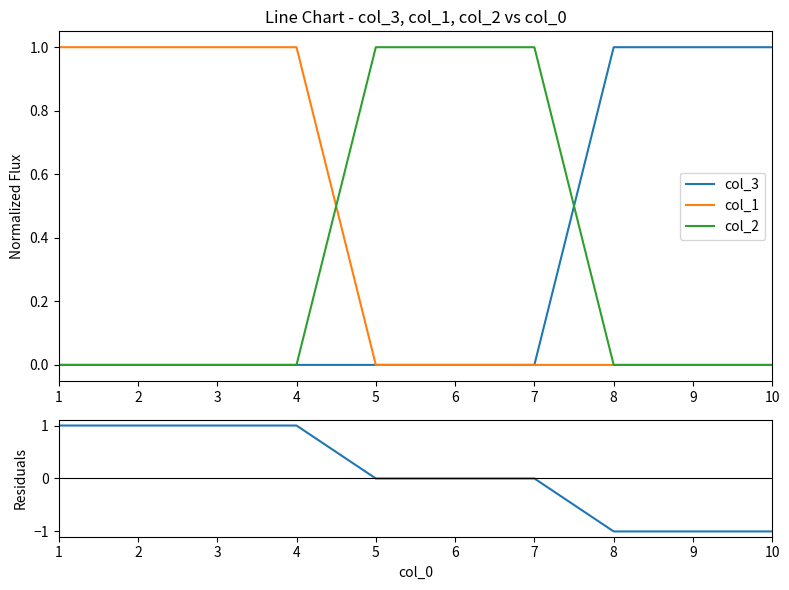

How many Residuals values are between -1 and 1?

10